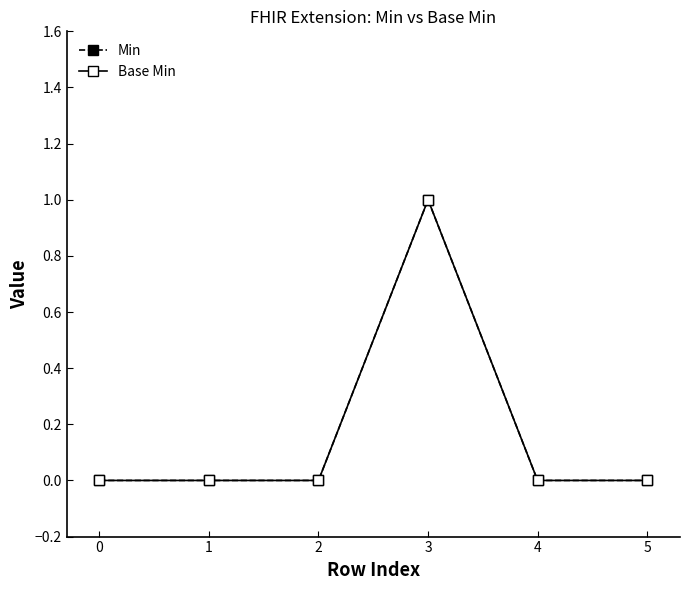

Which series has the largest total across all categories?

Min